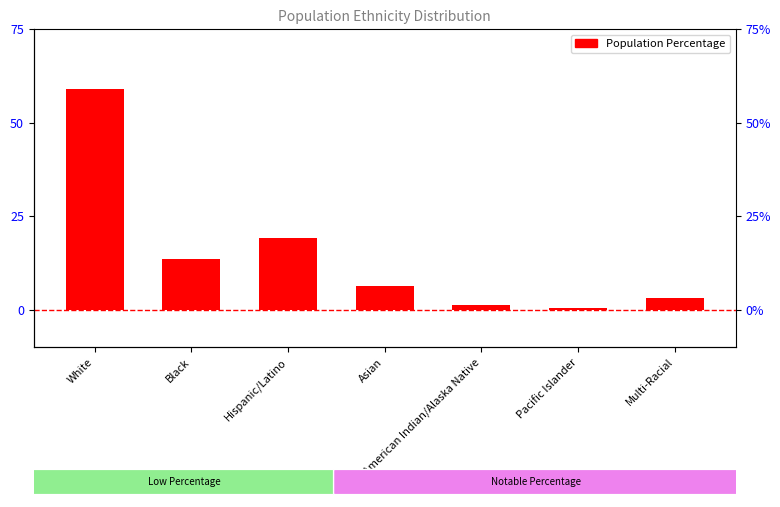

Reading right to left, extract all data points from this chart.

3.0	0.3	1.3	6.3	19.1	13.6	58.9